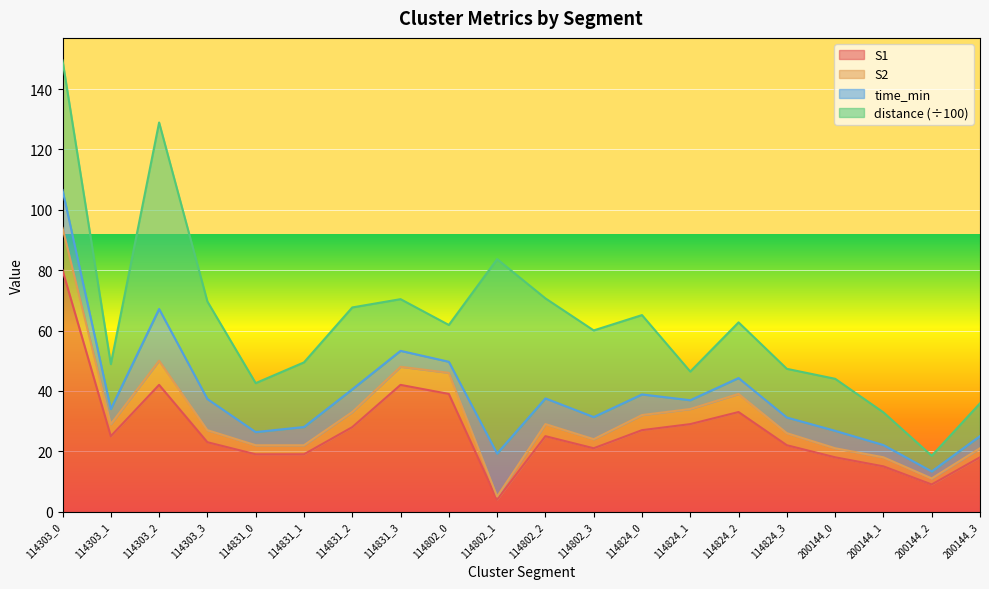

What is the minimum value for S1?

4.0